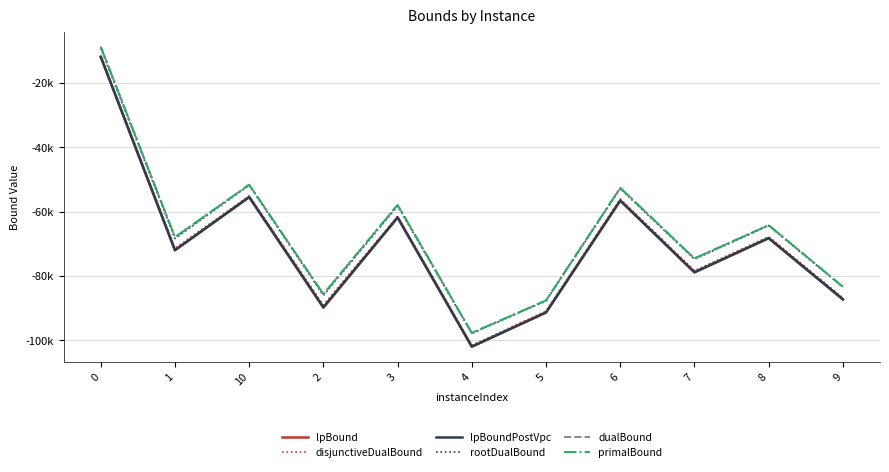

Reading right to left, list all the values displayed in this chart.

lpBound: -87318.9	-68253.2	-78904.1	-56558.8	-91381.0	-102006.8	-61810.9	-89882.6	-55468.3	-71999.9	-11824.7
disjunctiveDualBound: -86811.7	-67781.7	-78330.4	-56006.6	-90944.3	-101569.6	-61397.4	-89054.6	-55066.5	-71418.7	-11535.4
lpBoundPostVpc: -87270.7	-68228.9	-78842.7	-56547.3	-91357.4	-101999.4	-61799.7	-89759.3	-55452.9	-71980.6	-11800.2
rootDualBound: -83495.0	-64327.1	-74800.5	-52840.8	-87750.4	-97915.1	-58243.7	-86065.4	-51777.1	-68362.2	-9169.9
dualBound: -83358.0	-64212.3	-74564.7	-52587.6	-87641.8	-97740.2	-57905.4	-85659.4	-51610.4	-67947.9	-8675.2
primalBound: -83349.9	-64209.9	-74557.3	-52583.4	-87633.2	-97730.6	-57903.3	-85658.3	-51605.4	-67941.1	-8674.3